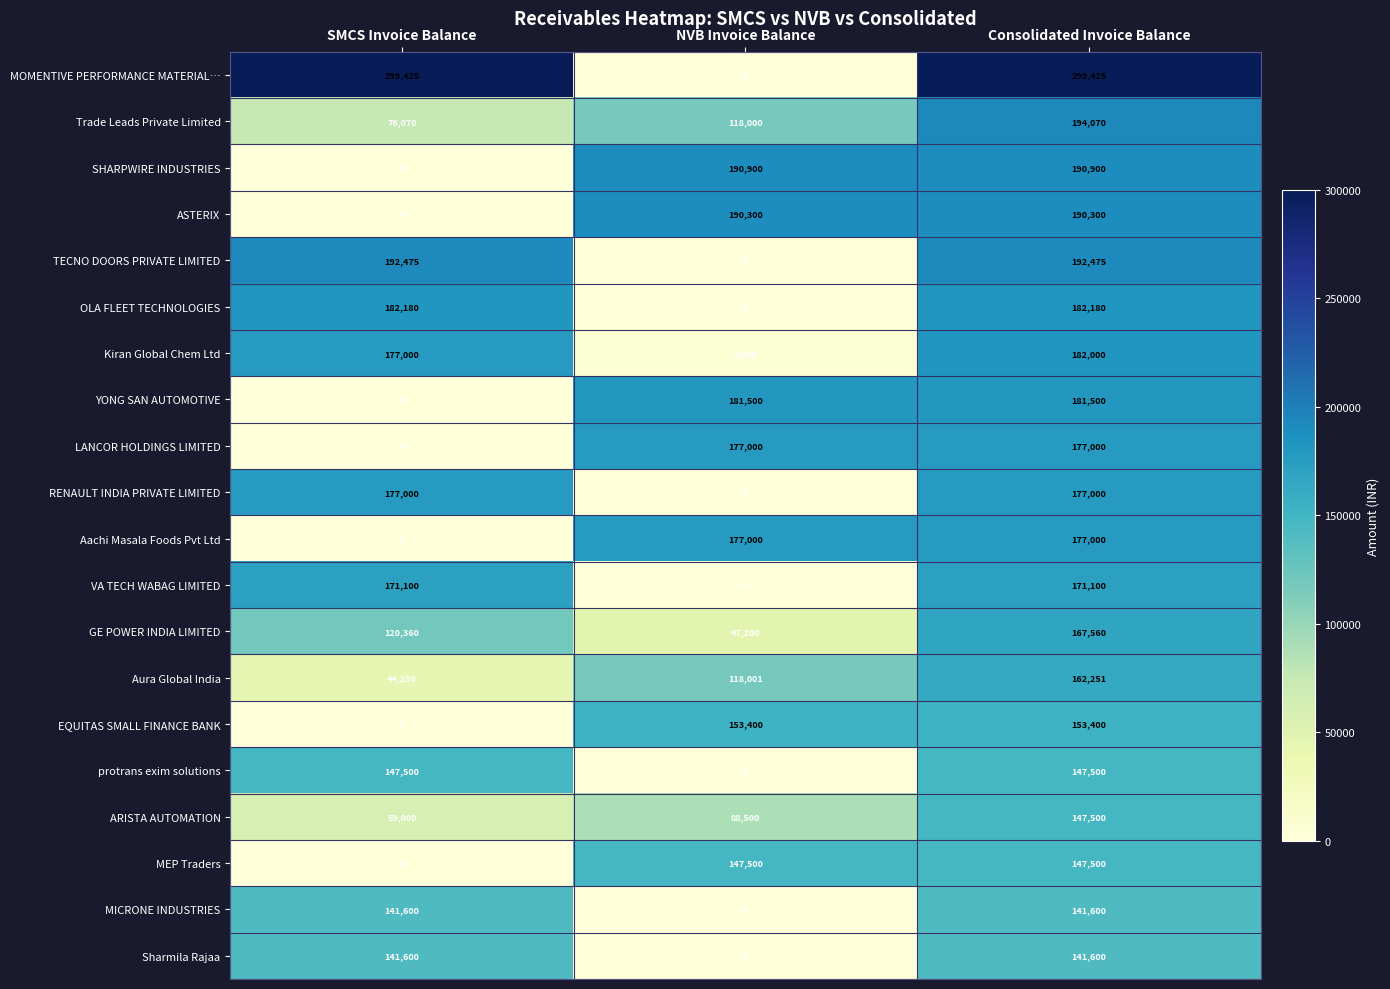

What value does the VA TECH WABAG LIMITED series have at SMCS Invoice Balance, to the nearest 10?

171100